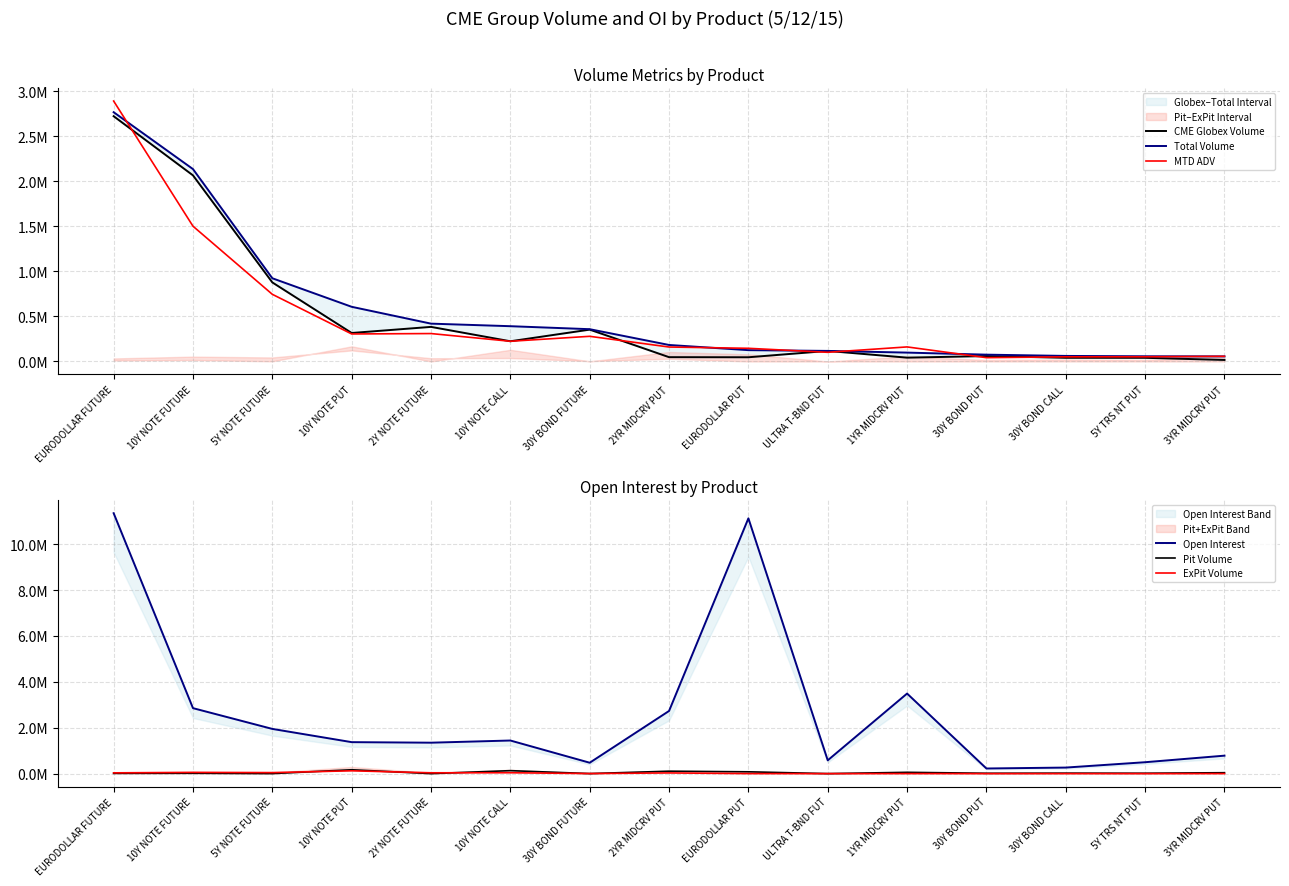

Which has a higher value, 30Y BOND PUT or ULTRA T-BND FUT?

ULTRA T-BND FUT